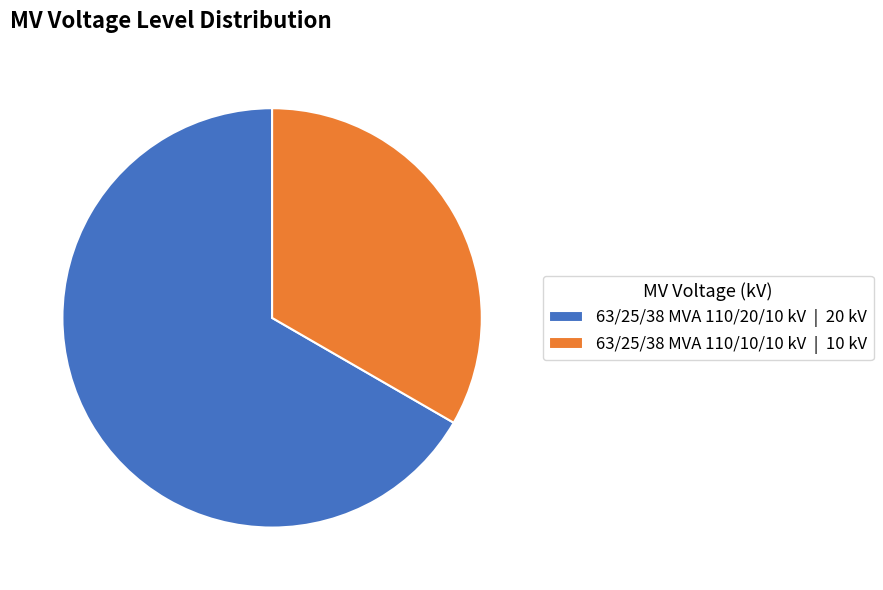

Between 63/25/38 MVA 110/10/10 kV and 63/25/38 MVA 110/20/10 kV, which is larger?

63/25/38 MVA 110/20/10 kV